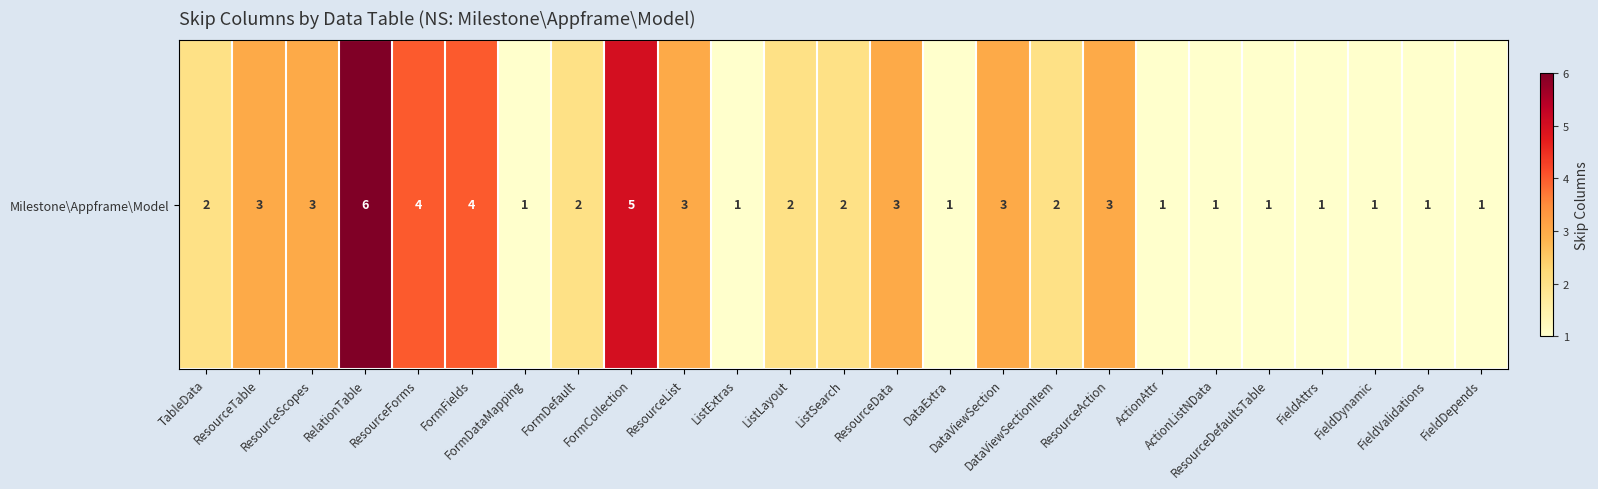

List the labels in order of value, largest first.

RelationTable, FormCollection, ResourceForms, FormFields, ResourceTable, ResourceScopes, ResourceList, ResourceData, DataViewSection, ResourceAction, TableData, FormDefault, ListLayout, ListSearch, DataViewSectionItem, FormDataMapping, ListExtras, DataExtra, ActionAttr, ActionListNData, ResourceDefaultsTable, FieldAttrs, FieldDynamic, FieldValidations, FieldDepends